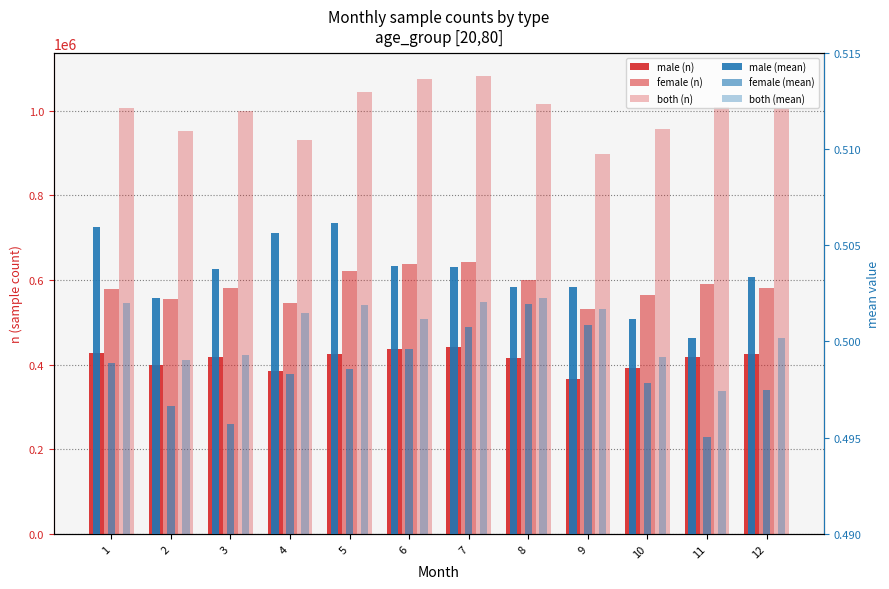

What is the spread (max minus min) of values at 3?

998530.5